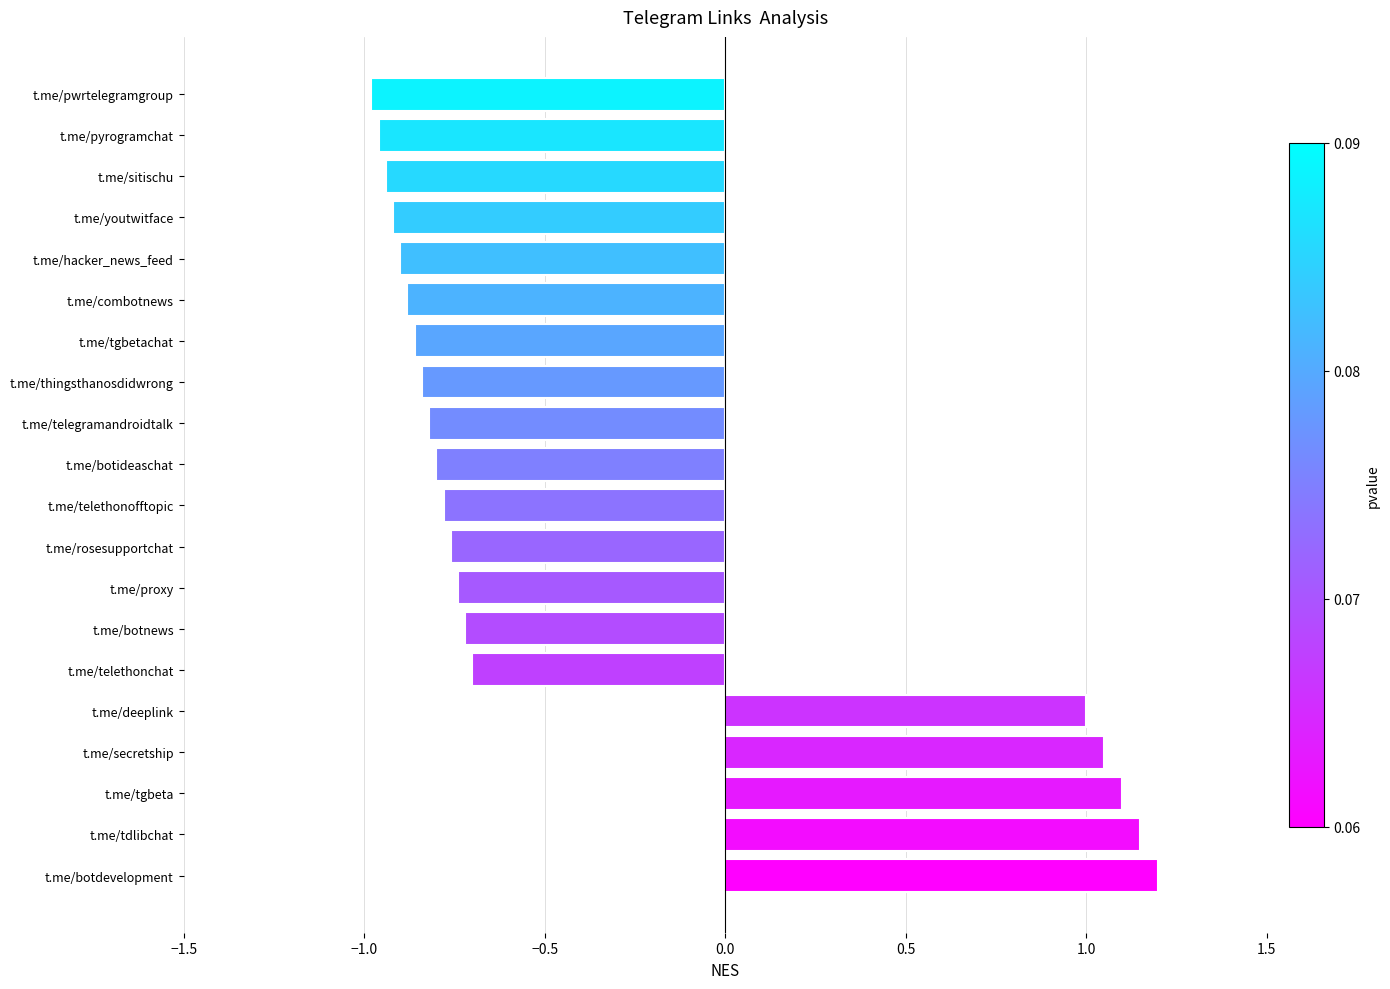

Does the chart contain any negative values?

Yes